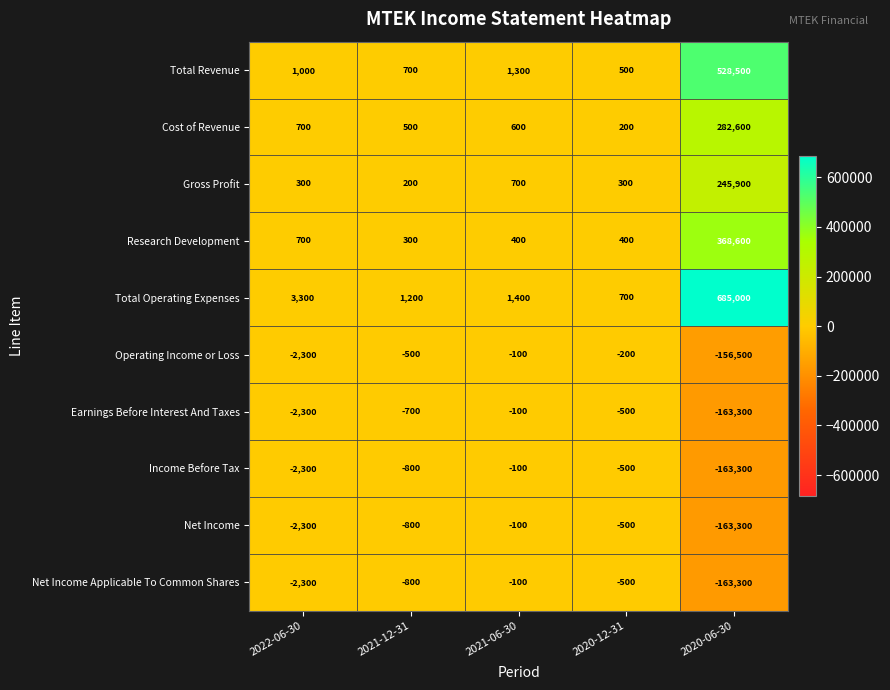

Where does the Operating Income or Loss series first go above -500?

2021-06-30